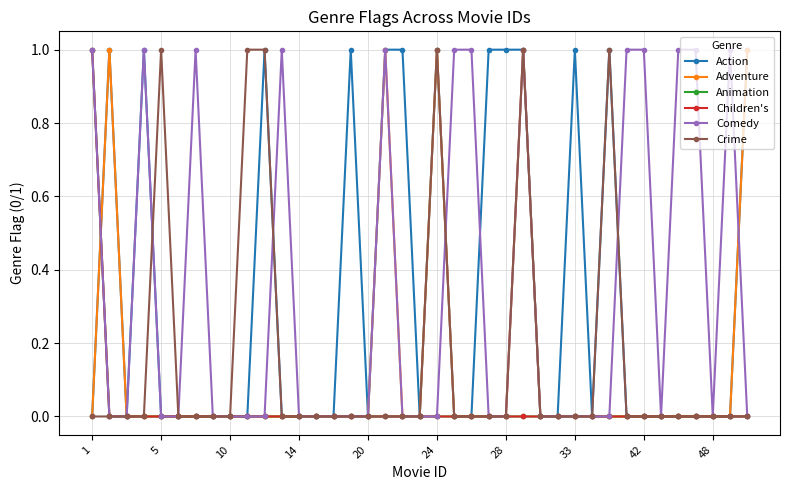

Reading left to right, transcribe all the data shown in this chart.

Action: 0	1	0	1	0	0	0	0	0	0	1	0	0	0	0	1	0	1	1	0	1	0	0	1	1	1	0	0	1	0	1	0	0	0	0	0	0	0	1
Adventure: 0	1	0	0	0	0	0	0	0	0	0	0	0	0	0	0	0	1	0	0	1	0	0	0	0	1	0	0	0	0	0	0	0	0	0	0	0	0	1
Animation: 1	0	0	0	0	0	0	0	0	0	0	0	0	0	0	0	0	0	0	0	0	0	0	0	0	0	0	0	0	0	0	0	0	0	0	0	0	0	0
Children's: 1	0	0	0	0	0	0	0	0	0	0	0	0	0	0	0	0	0	0	0	0	0	0	0	0	0	0	0	0	0	0	0	0	0	0	0	0	0	0
Comedy: 1	0	0	1	0	0	1	0	0	0	0	1	0	0	0	0	0	1	0	0	0	1	1	0	0	1	0	0	0	0	0	1	1	0	1	1	0	1	0
Crime: 0	0	0	0	1	0	0	0	0	1	1	0	0	0	0	0	0	0	0	0	1	0	0	0	0	1	0	0	0	0	1	0	0	0	0	0	0	0	0